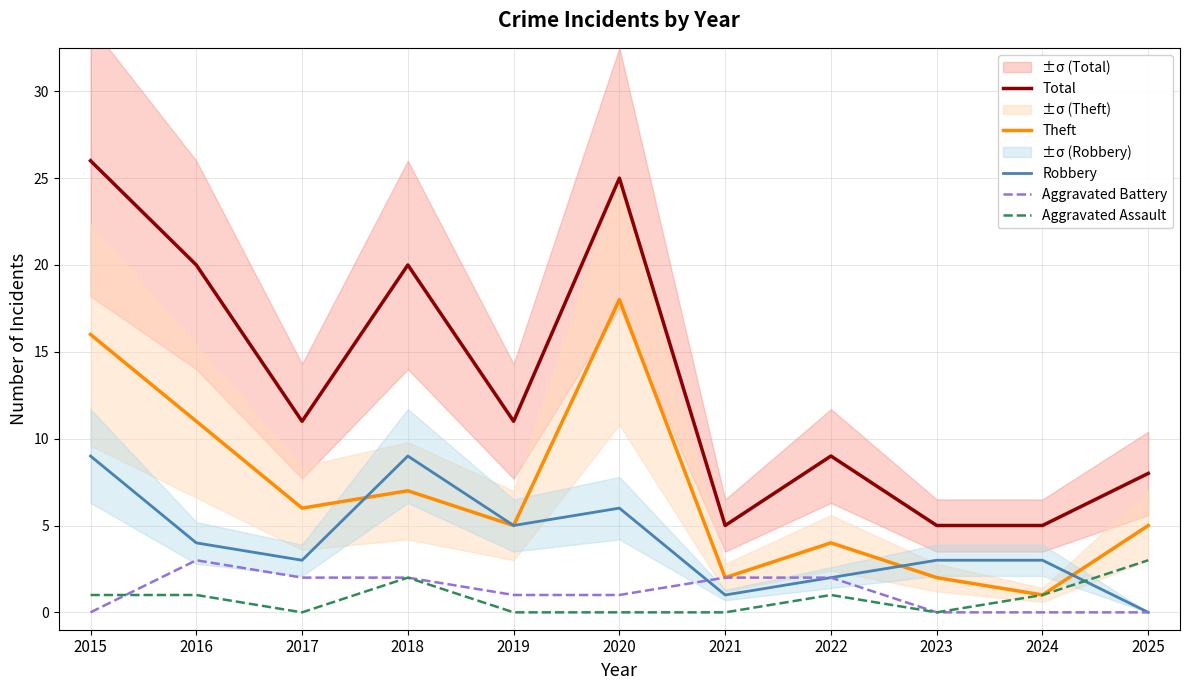

What is the average value of the Aggravated Assault series?

1